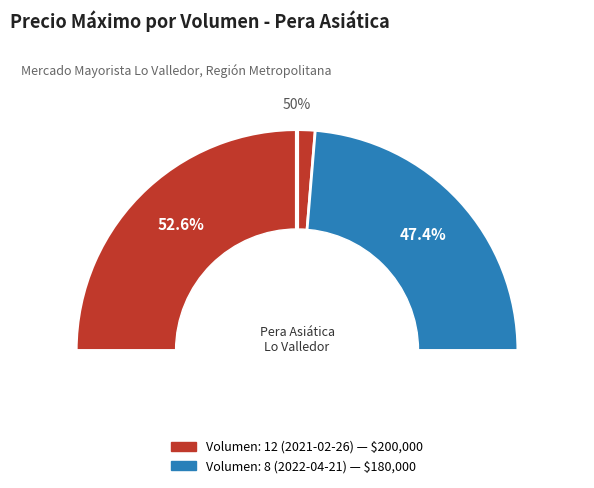

Approximately how many times larger is the value at Volumen: 12 (2021-02-26) compared to Volumen: 8 (2022-04-21)?

1.1